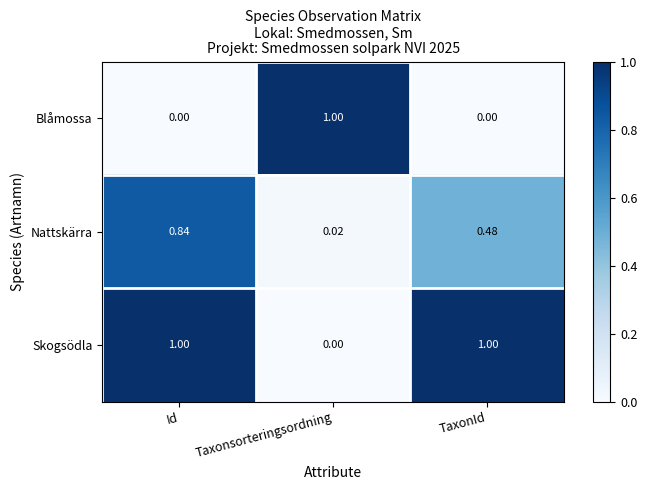

Is the value of Blåmossa at TaxonId greater than the value of Skogsödla at Id?

No